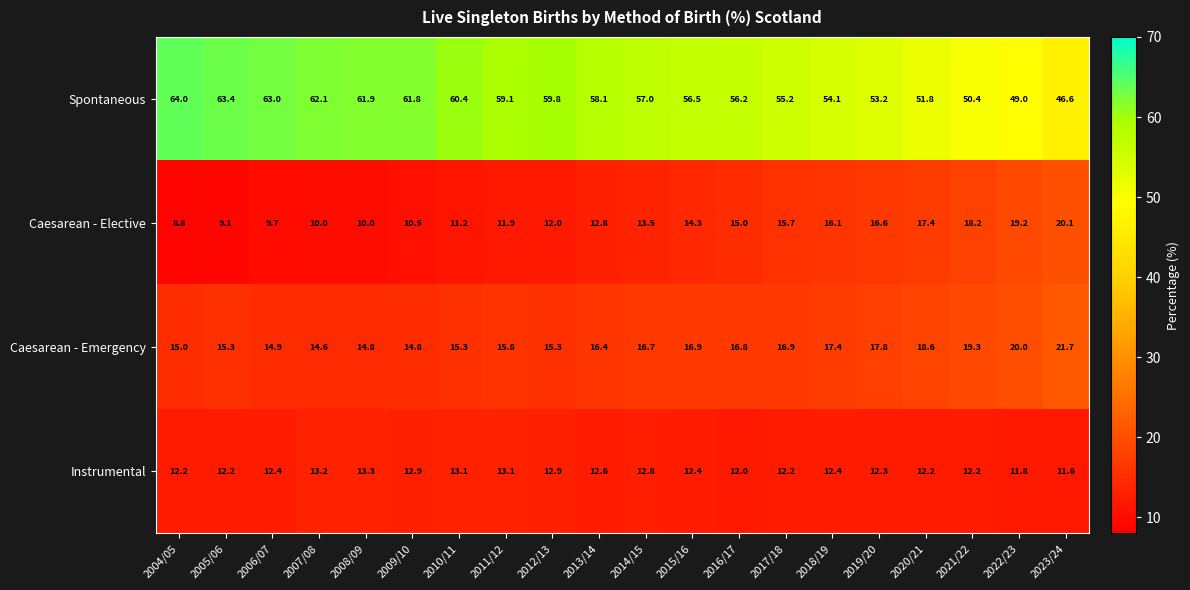

The Spontaneous series shows 46.6 at 2023/24. True or false?

True